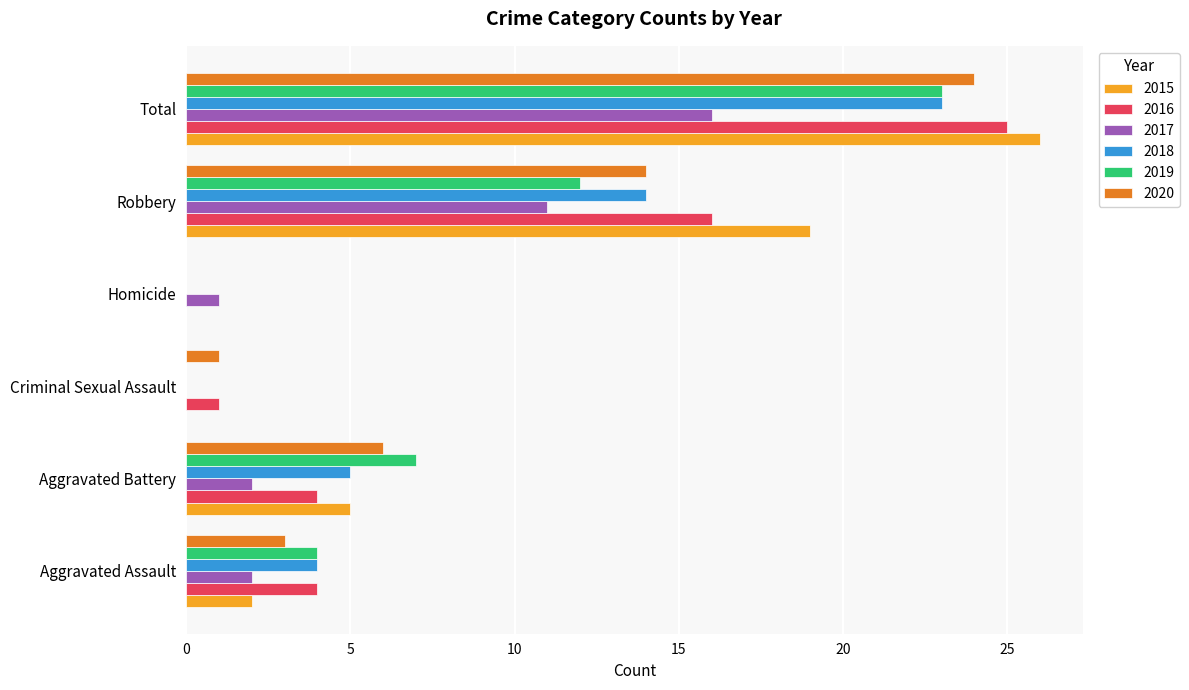

Which category has the highest value in the 2020 series?

Total